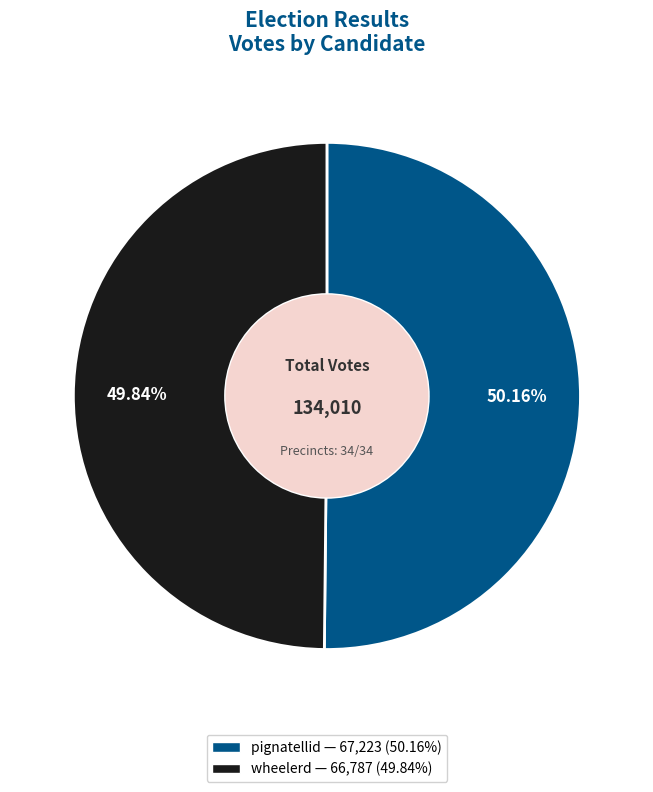

What percentage is the pignatellid slice, to the nearest percent?

50%